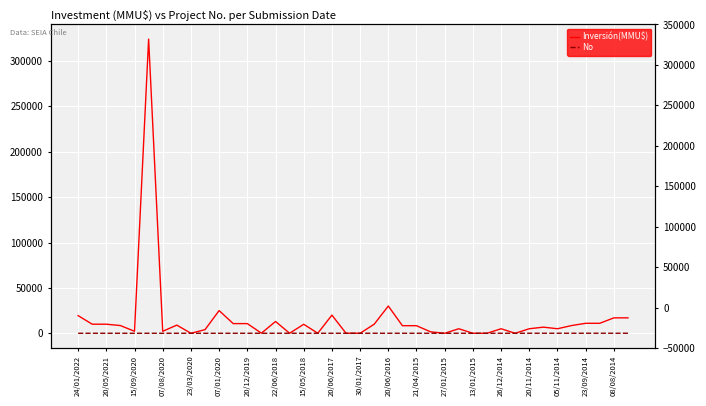

Which series has the widest spread of values?

Inversión(MMU$)